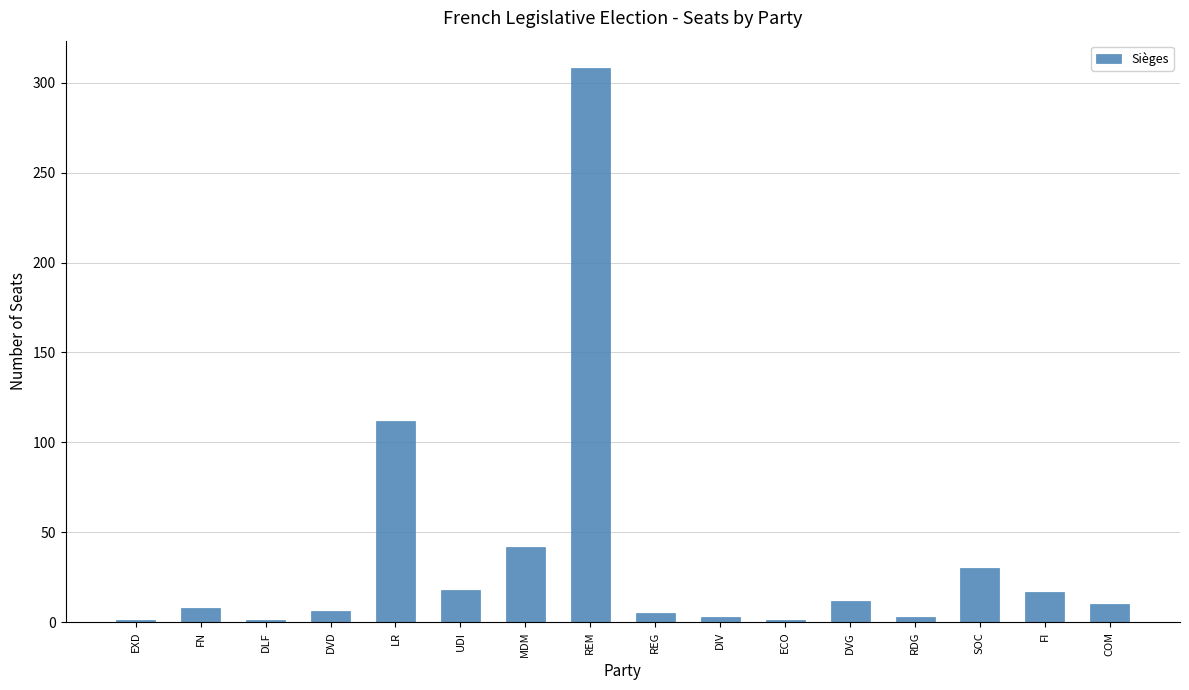

What is the approximate value at COM, to the nearest 5?

10